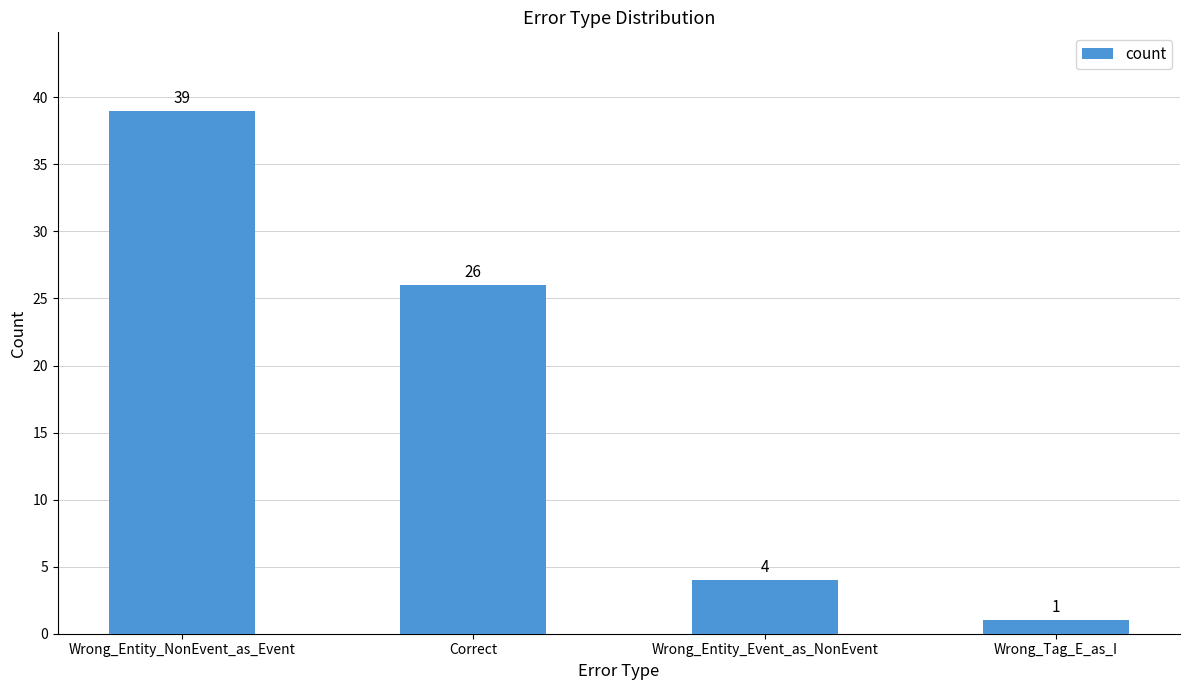

Rank the categories by value from lowest to highest.

Wrong_Tag_E_as_I, Wrong_Entity_Event_as_NonEvent, Correct, Wrong_Entity_NonEvent_as_Event